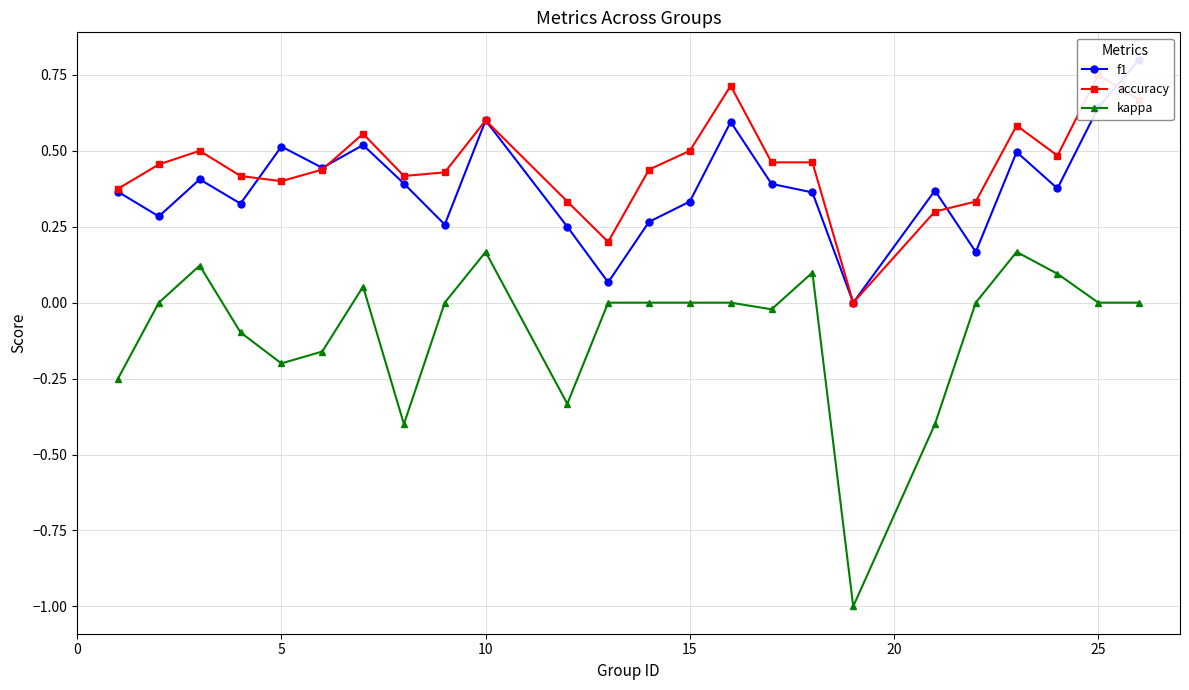

True or false: kappa has more than 2 points higher than both neighbors.

True